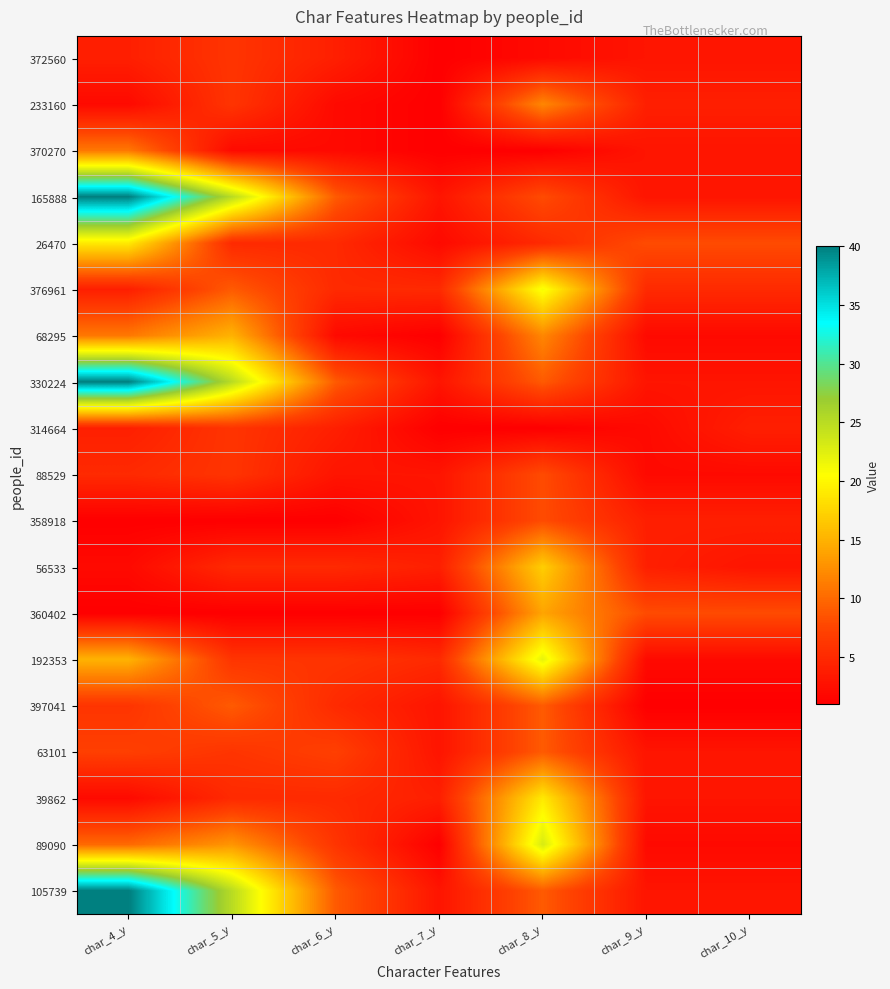

Which has a higher value, char_9_y or char_7_y?

char_9_y